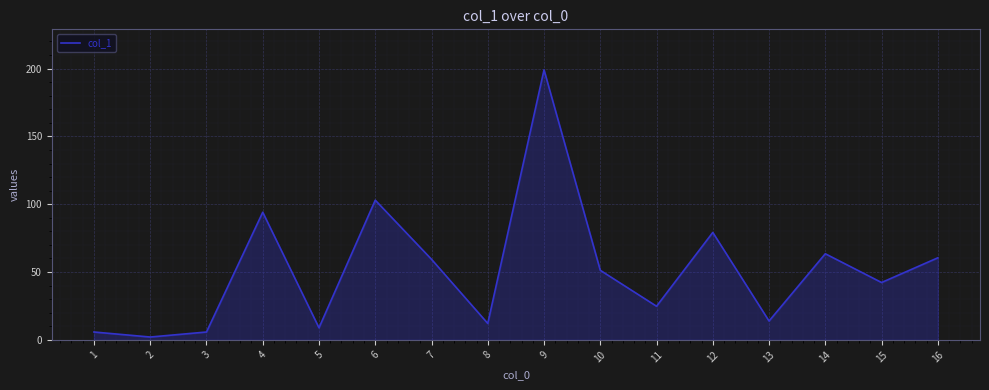

What is the difference between the values at 4 and 13?

80.2